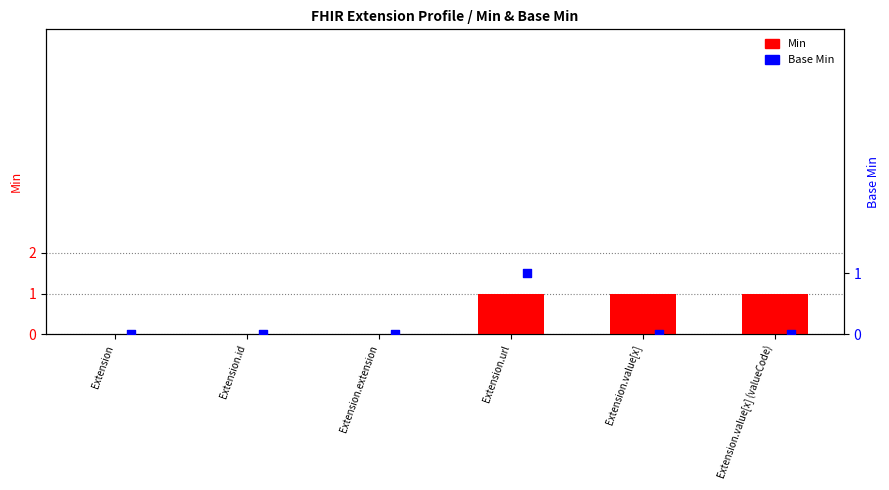

Which series contains the highest Y value?

Min